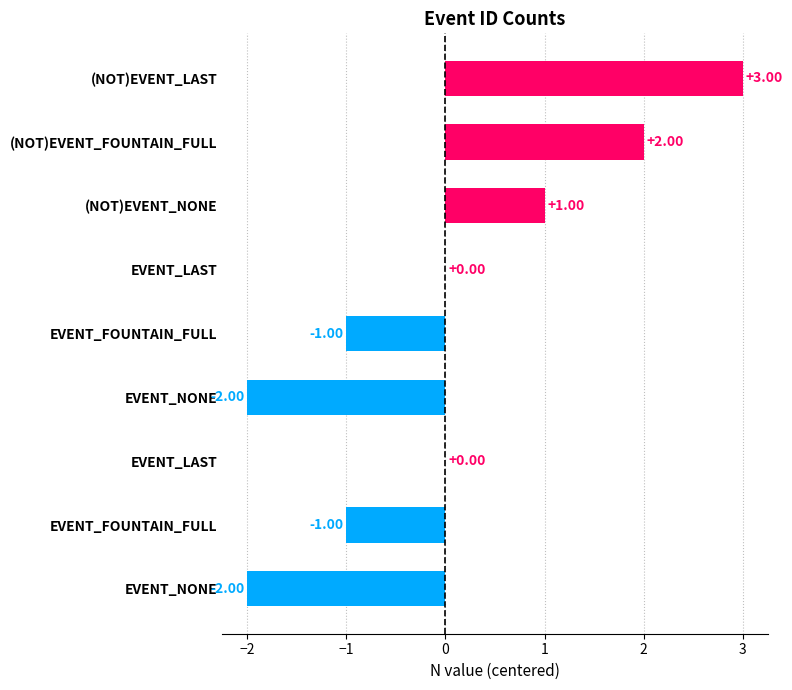

What is the maximum value shown in the chart?

3